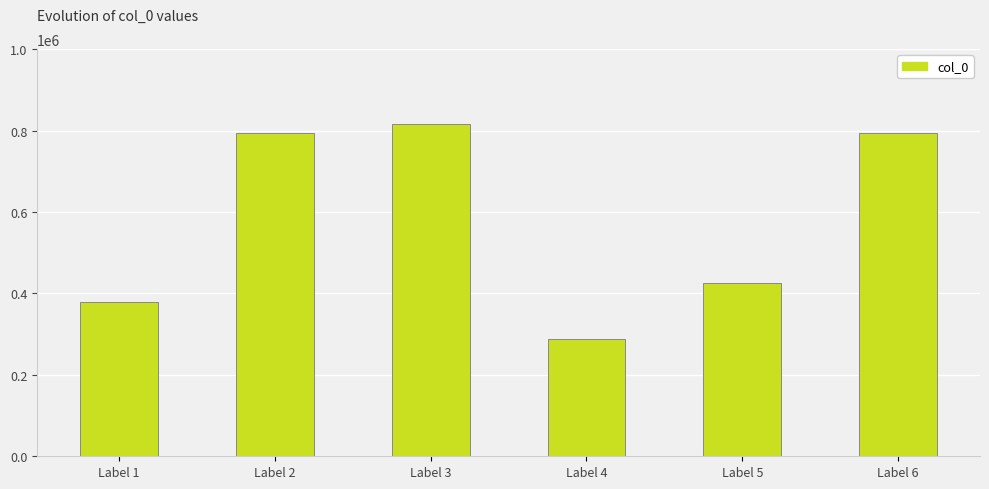

What is the change in value from Label 3 to Label 6?

-24208